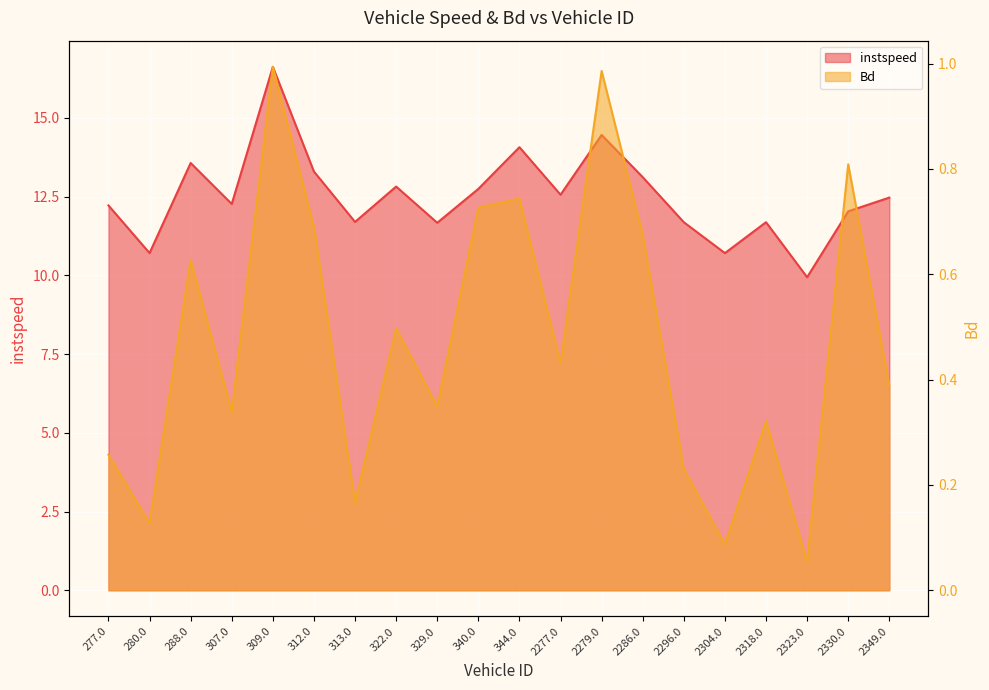

In Bd, how many points are higher than both neighbors (excluding endpoints)?

7